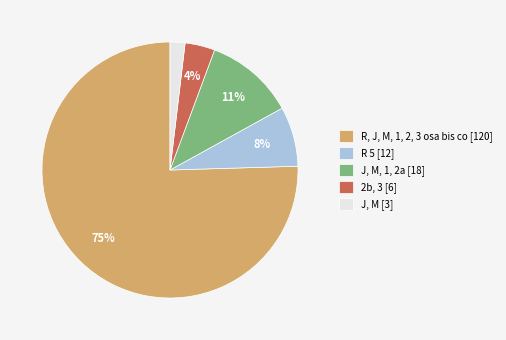

Does J, M [3] represent more than half of the total?

No